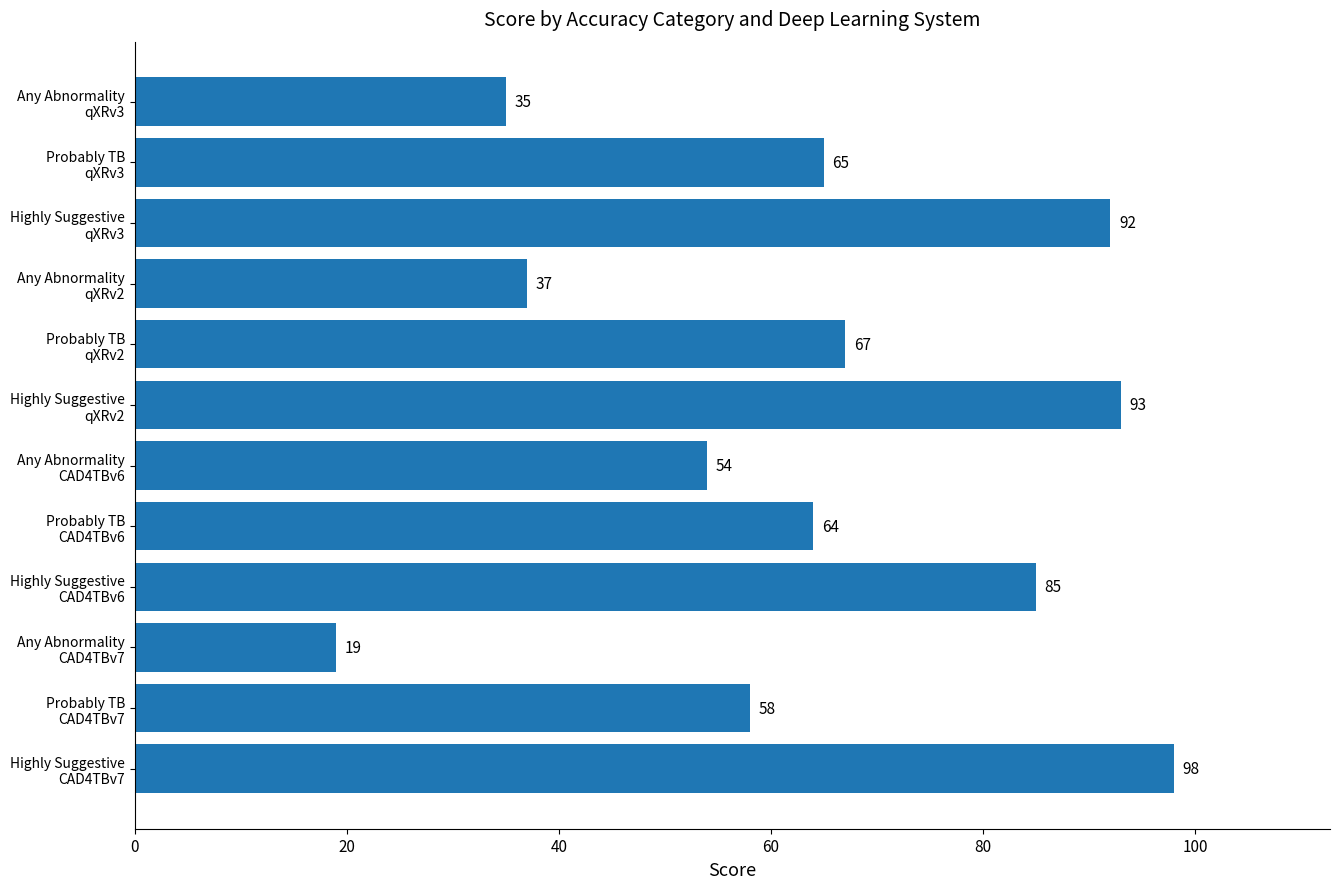

What is the value of the 6th bar from the top?

93